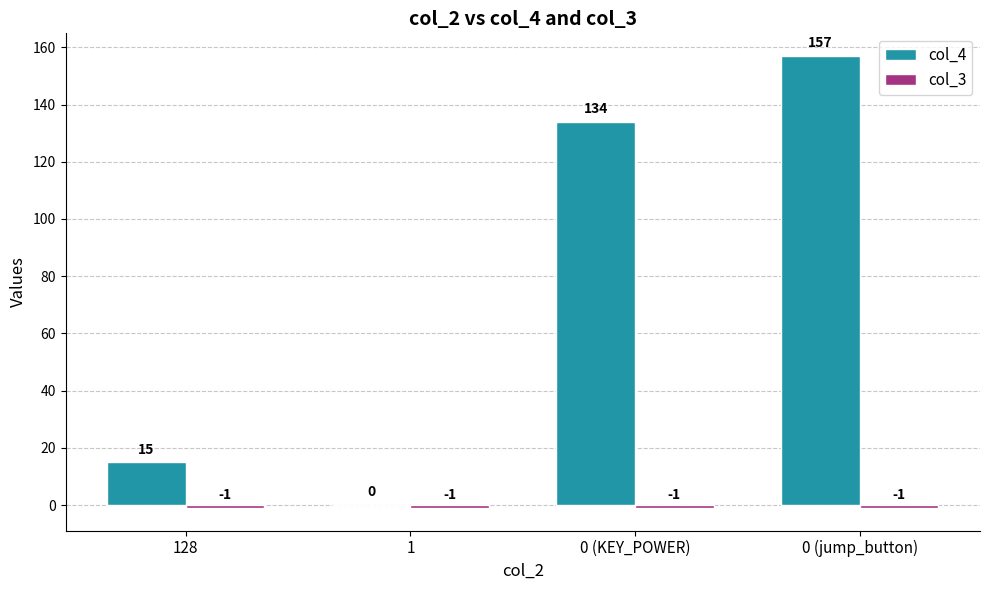

What is the maximum value for col_4?

157